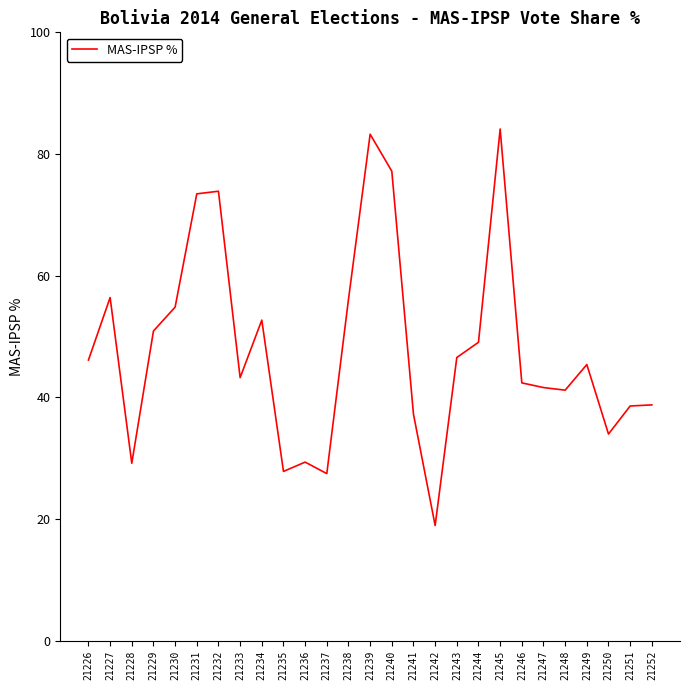

The value at 21228 is 29.2. True or false?

True